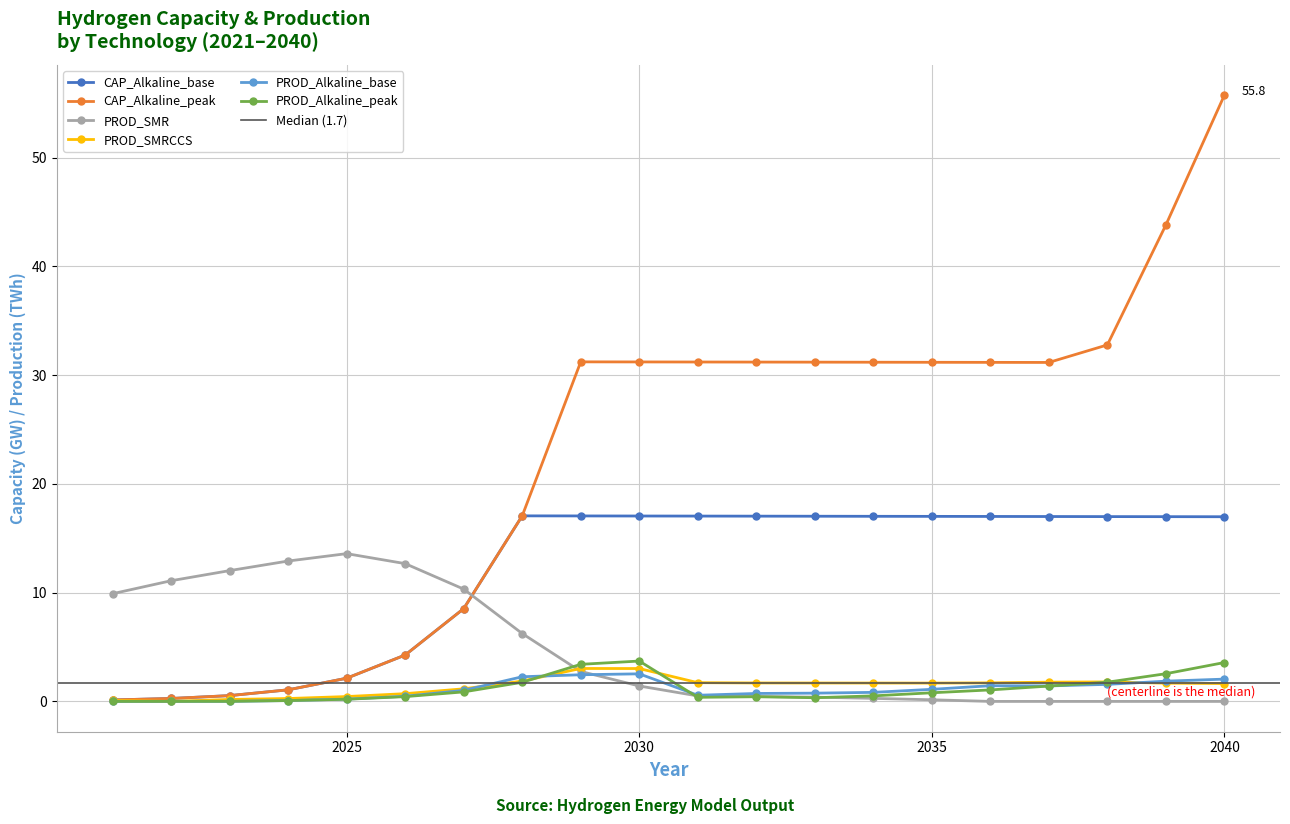

What value does the PROD_Alkaline_base series have at 2027?

1.0